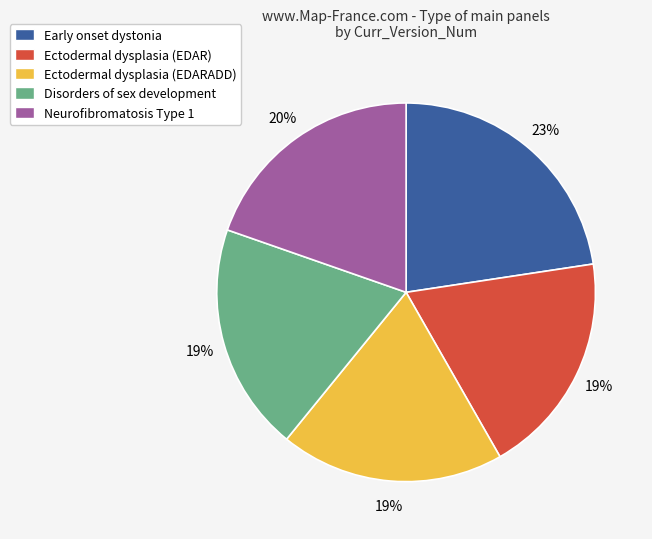

Which category has the biggest portion of the pie?

Early onset dystonia